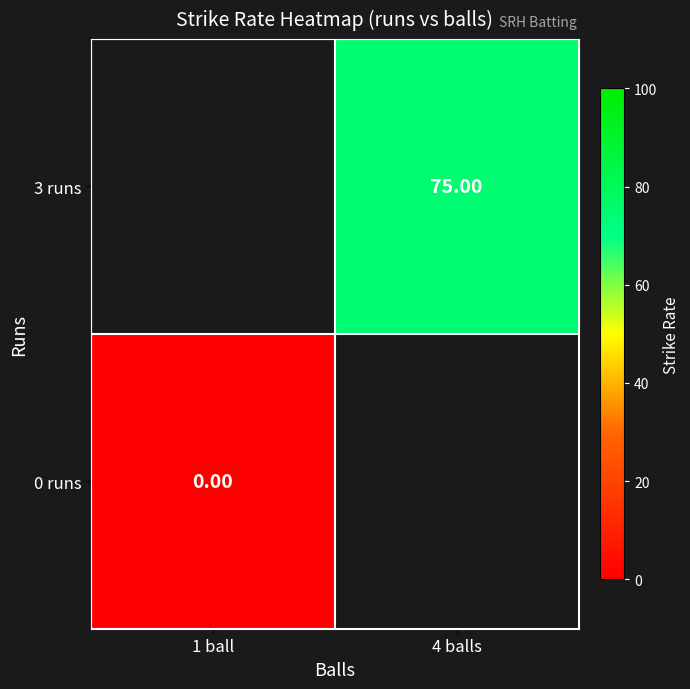

List the series in order of their peak value, lowest first.

0 runs, 3 runs